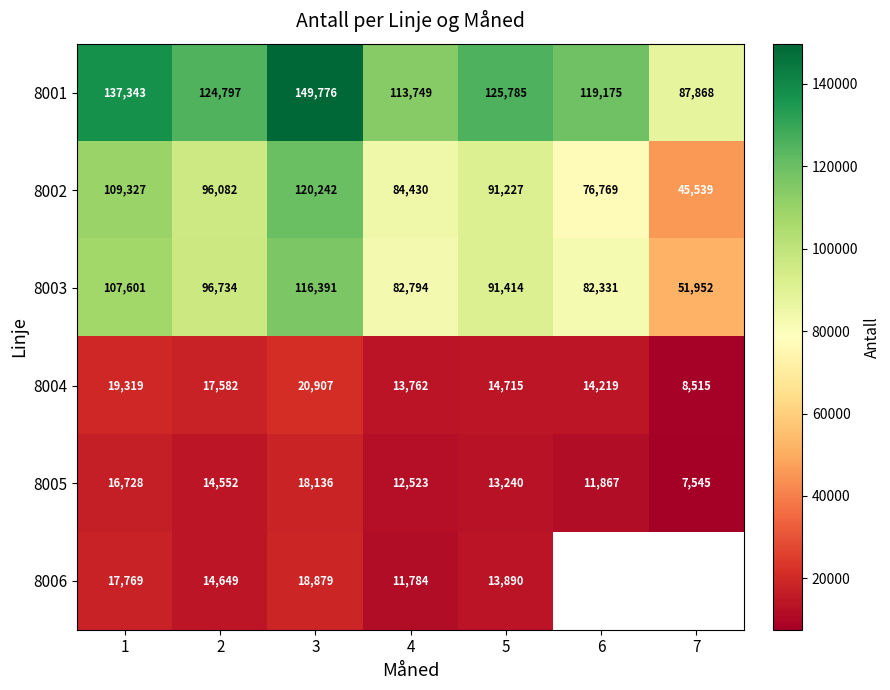

What is the sum of all 8004 values?

109019